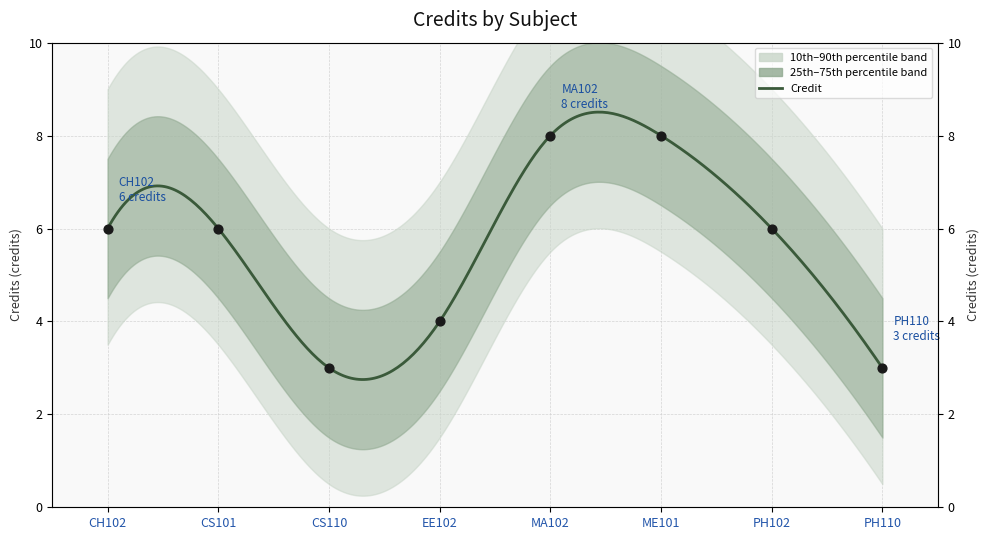

Approximately how many times larger is the value at CS110 compared to ME101?

0.4